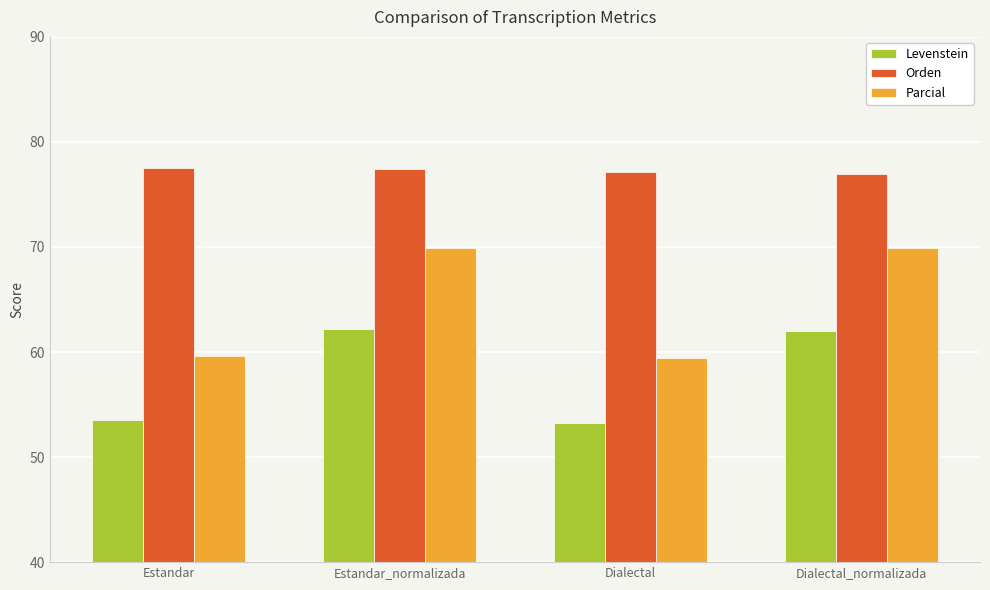

What is the value of the Orden bar at the 4th from the left?

77.0